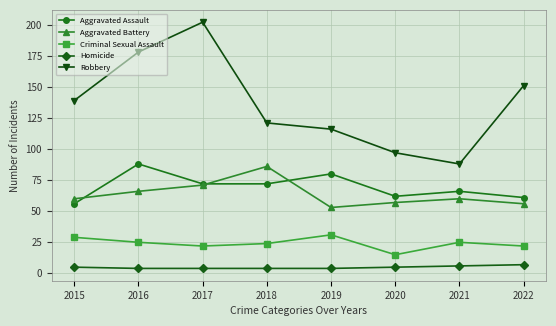

True or false: Aggravated Assault and Criminal Sexual Assault cross at least once.

False